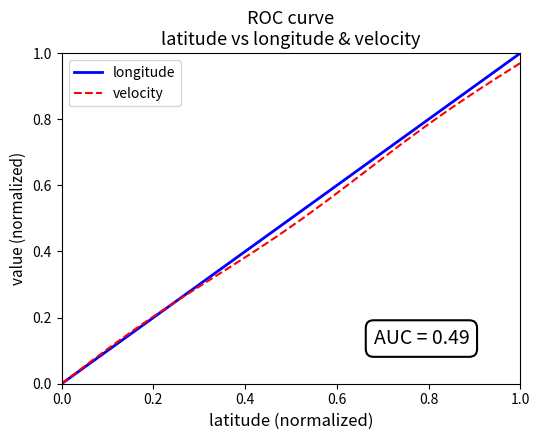

How many distinct data groups are displayed?

2